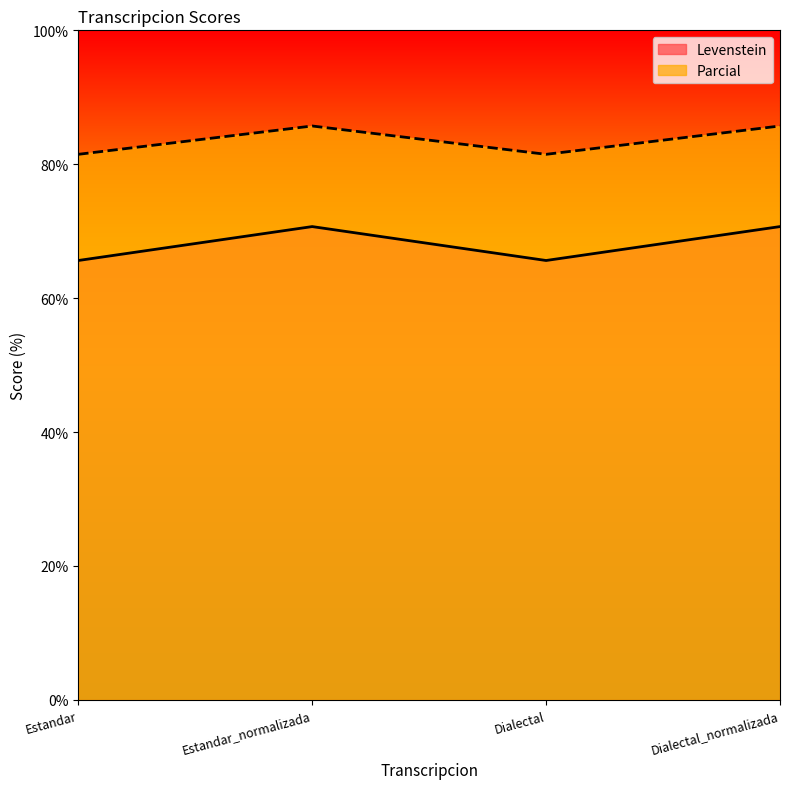

What is the sum of all Parcial values?

334.4